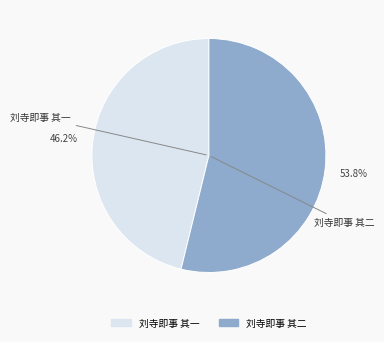

The 刘寺即事 其二 slice represents 54% of the pie. True or false?

True